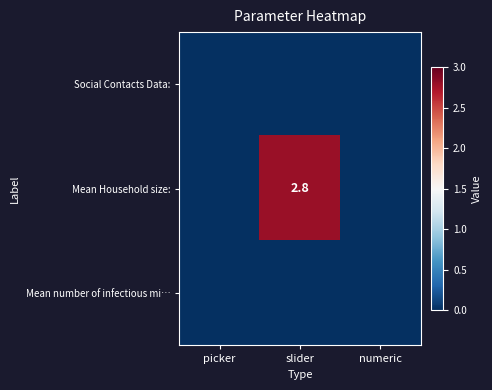

At which category does the chart reach its minimum across all series?

picker